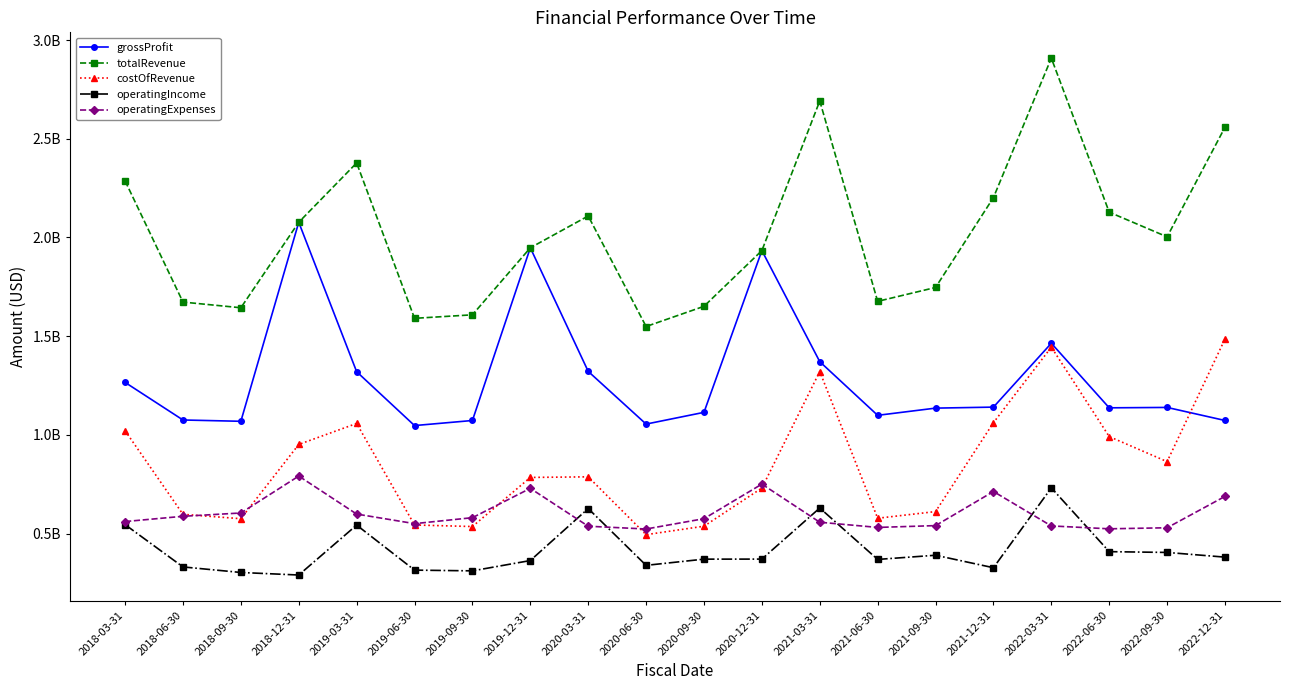

How many interior local valleys does the grossProfit series have?

5